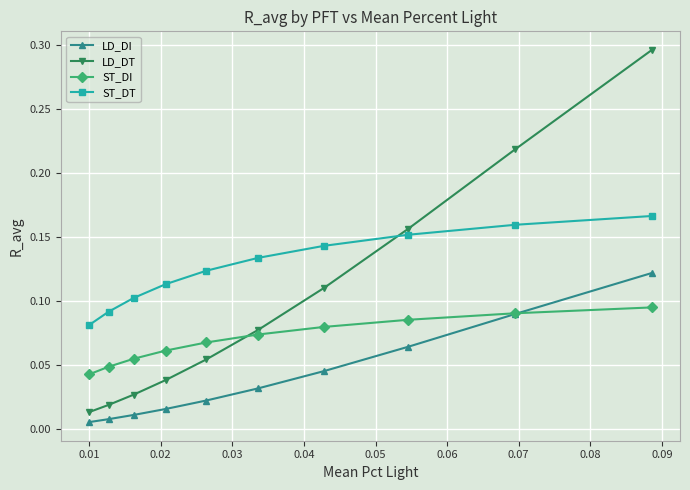

Which series has the largest range (max minus min)?

LD_DT